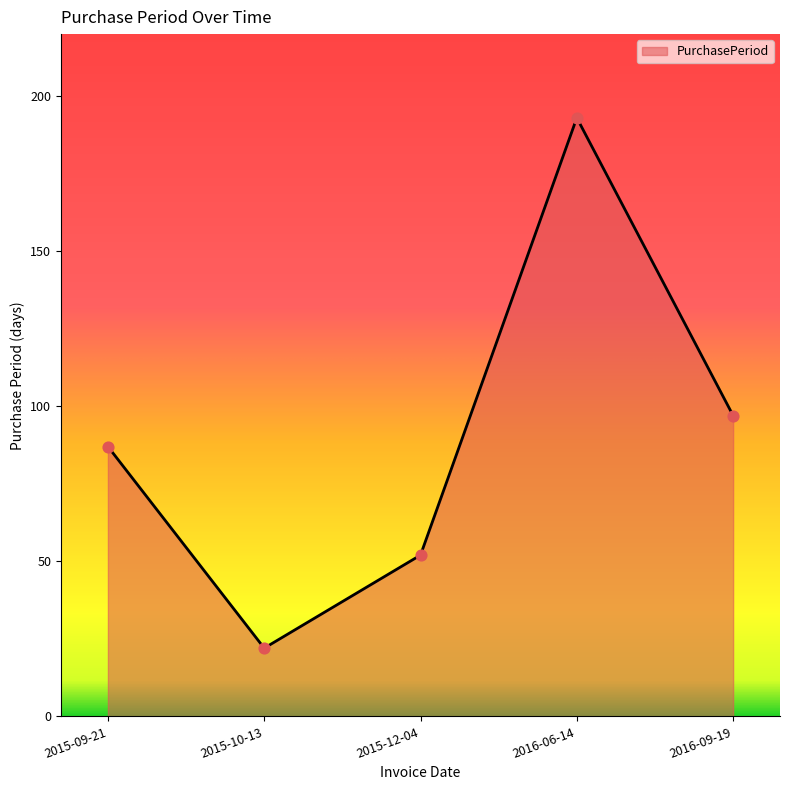

What is the change in value from 2016-06-14 to 2016-09-19?

-96